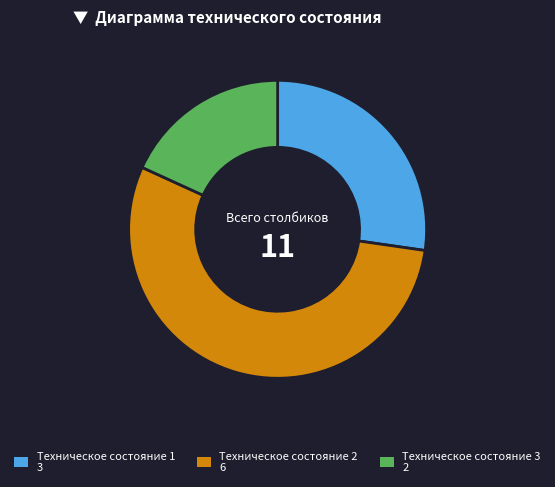

Approximately how many times larger is the value at Техническое состояние 2 compared to Техническое состояние 3?

3.0